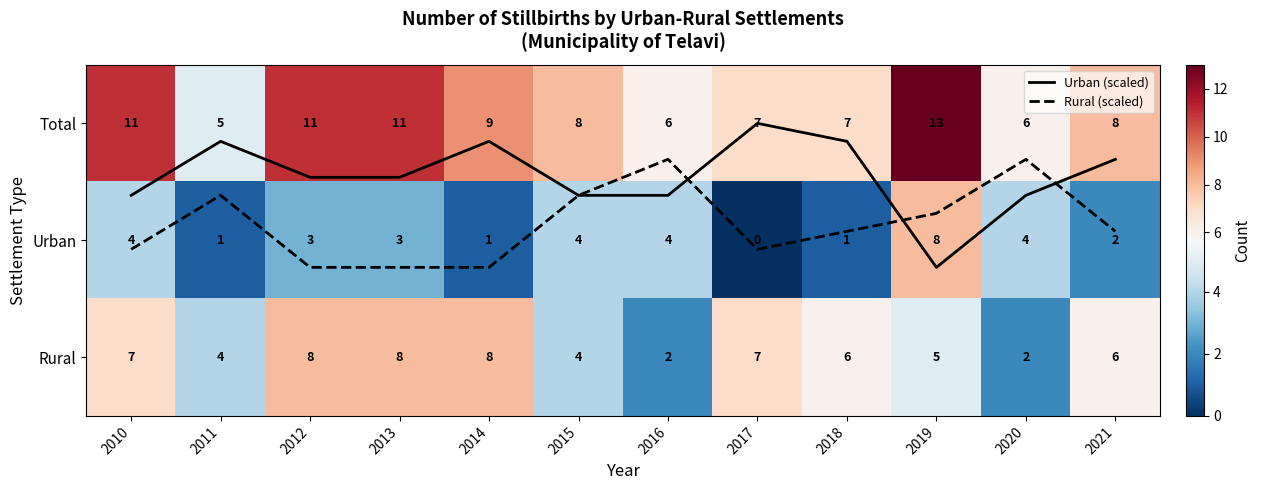

What is the difference between the second highest and minimum values in the Urban series?

4.0